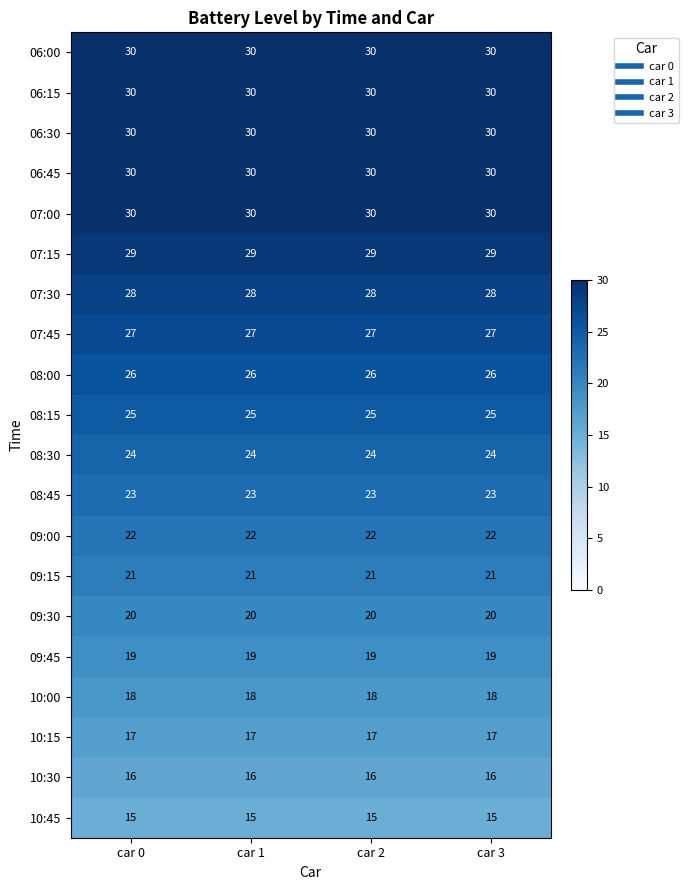

At how many categories does at least one series exceed 15?

4